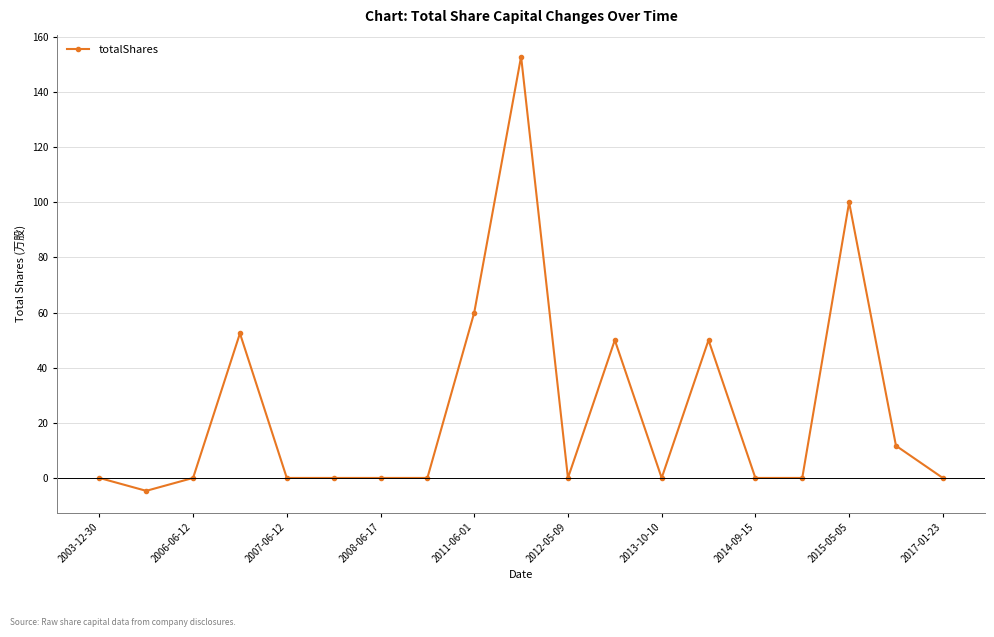

What is the minimum value shown in the chart?

-4.7